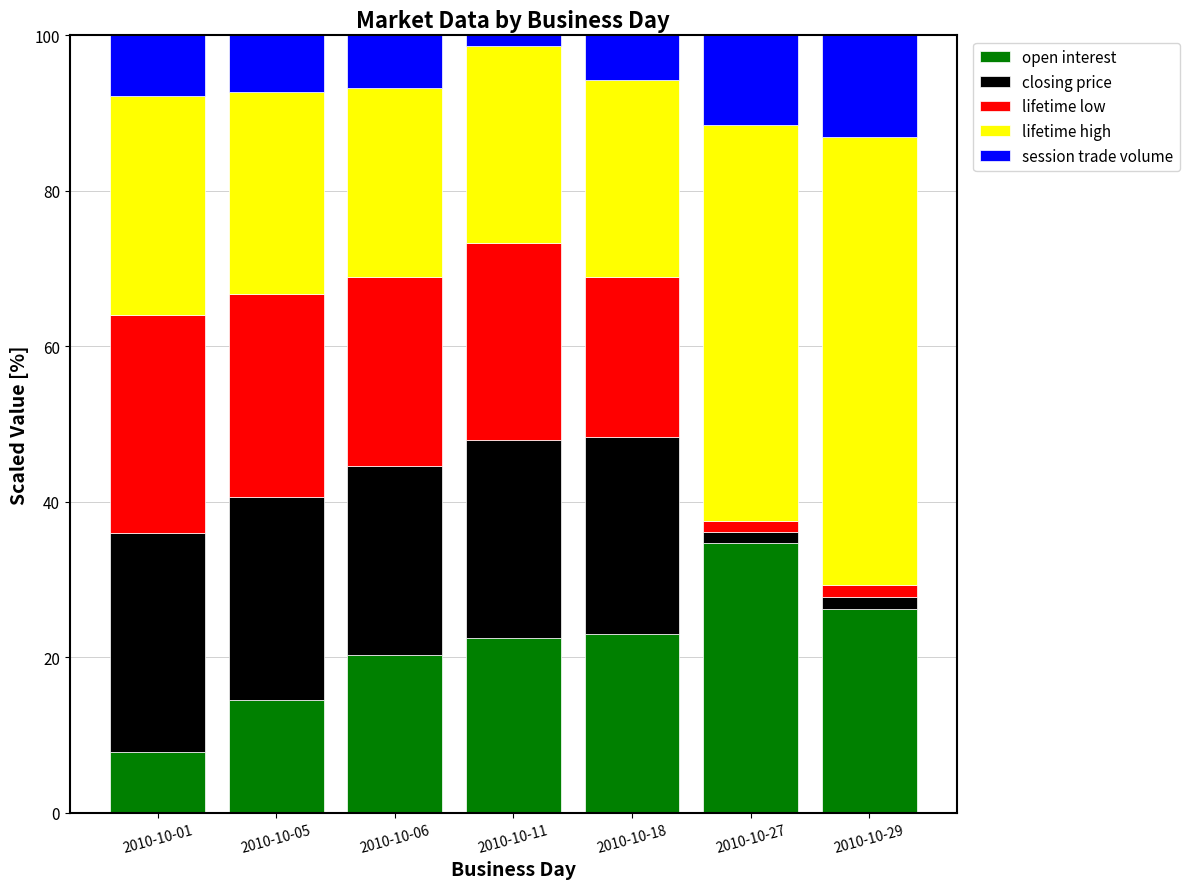

What is the minimum value for open interest?

7.8